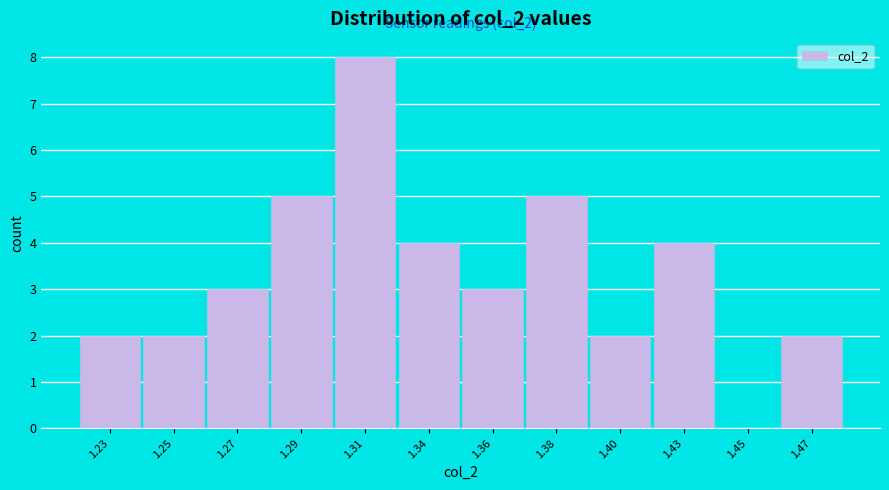

Reading right to left, list all the values displayed in this chart.

1.47=2	1.45=0	1.43=4	1.40=2	1.38=5	1.36=3	1.34=4	1.31=8	1.29=5	1.27=3	1.25=2	1.23=2